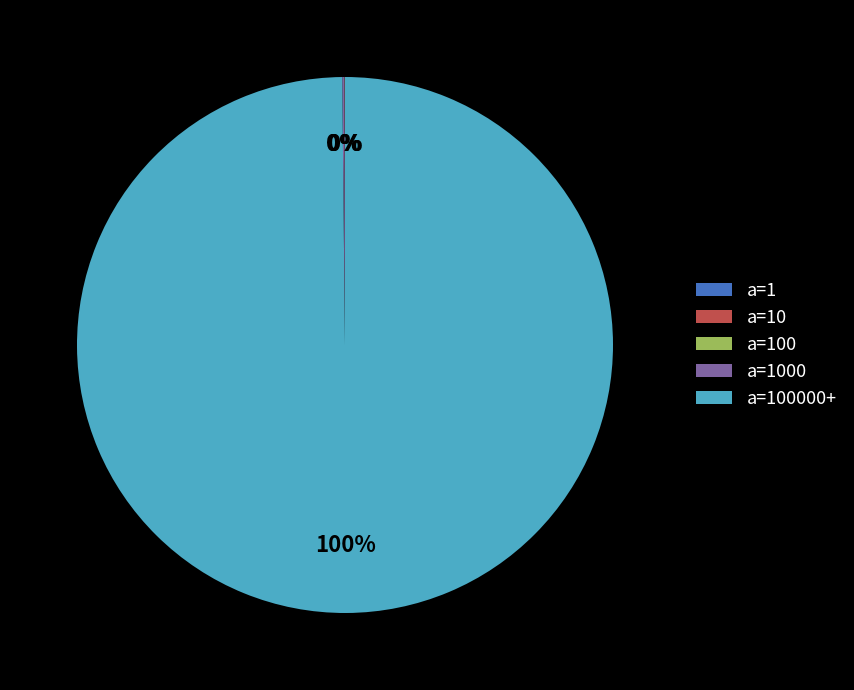

To the nearest percent, what is the average slice percentage?

20%